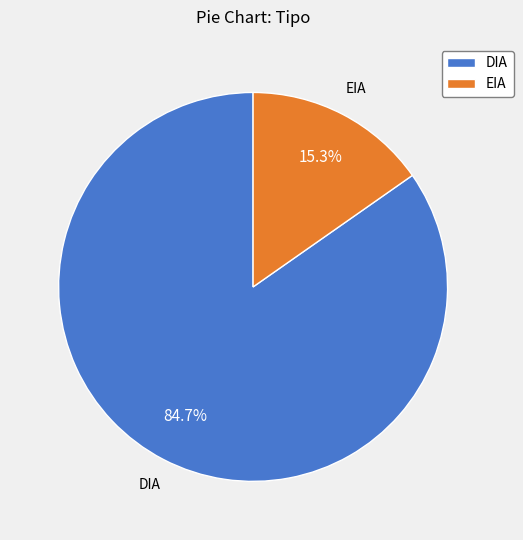

Count the number of slices in the pie.

2